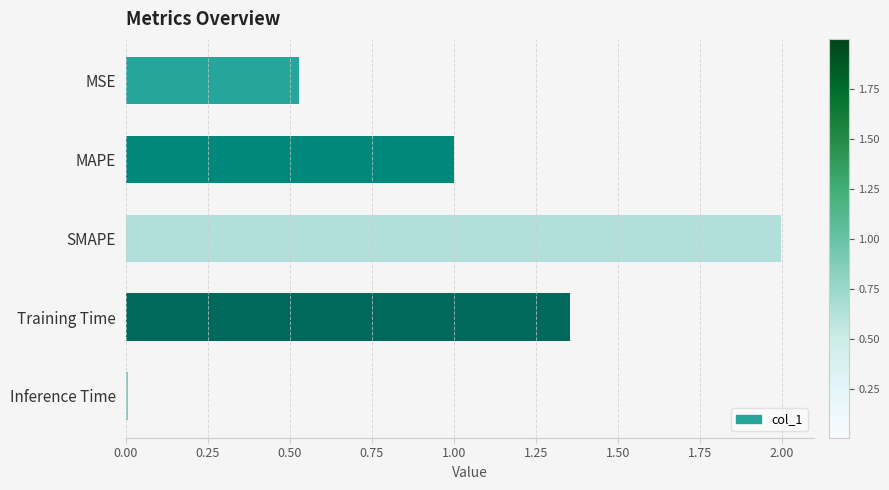

What is the average value?

1.0